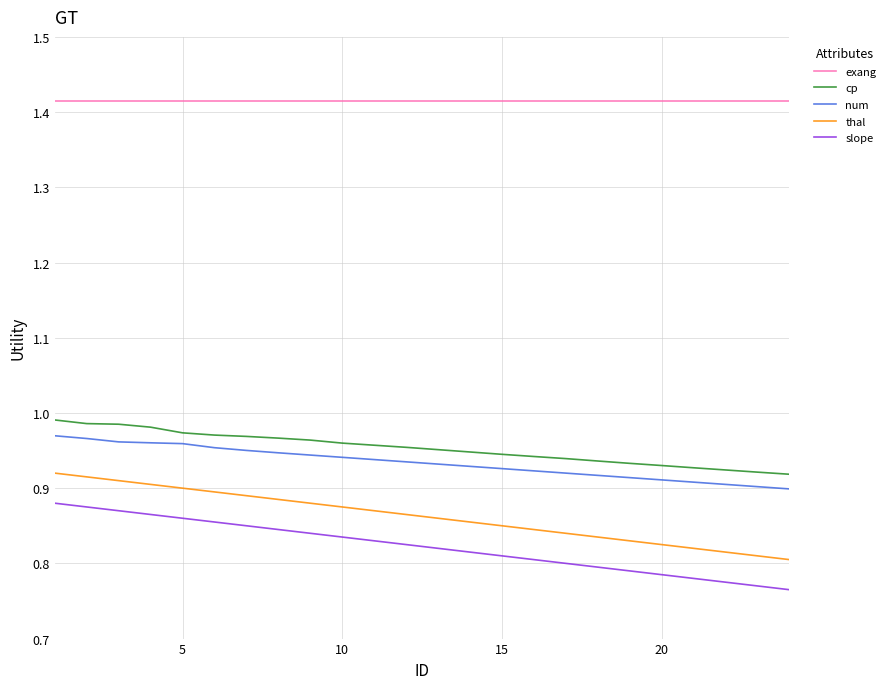

True or false: exang and slope cross at least once.

False